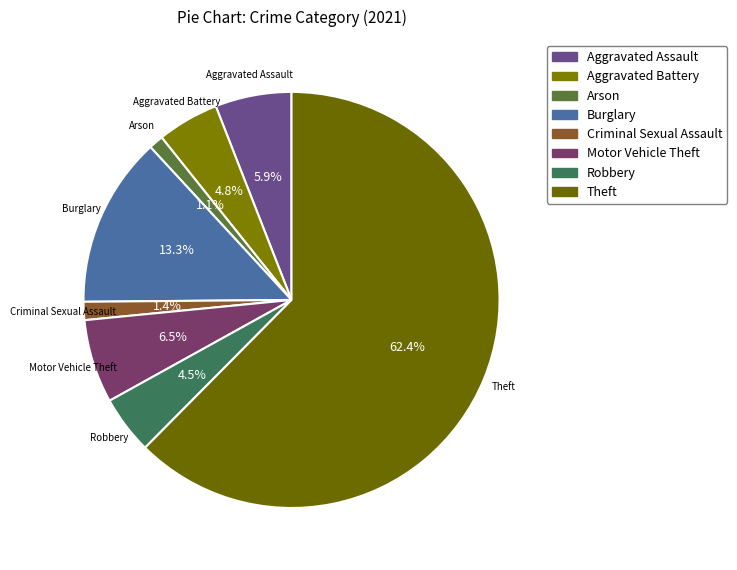

To the nearest percent, what is the difference between the Arson and Aggravated Assault slice percentages?

5%